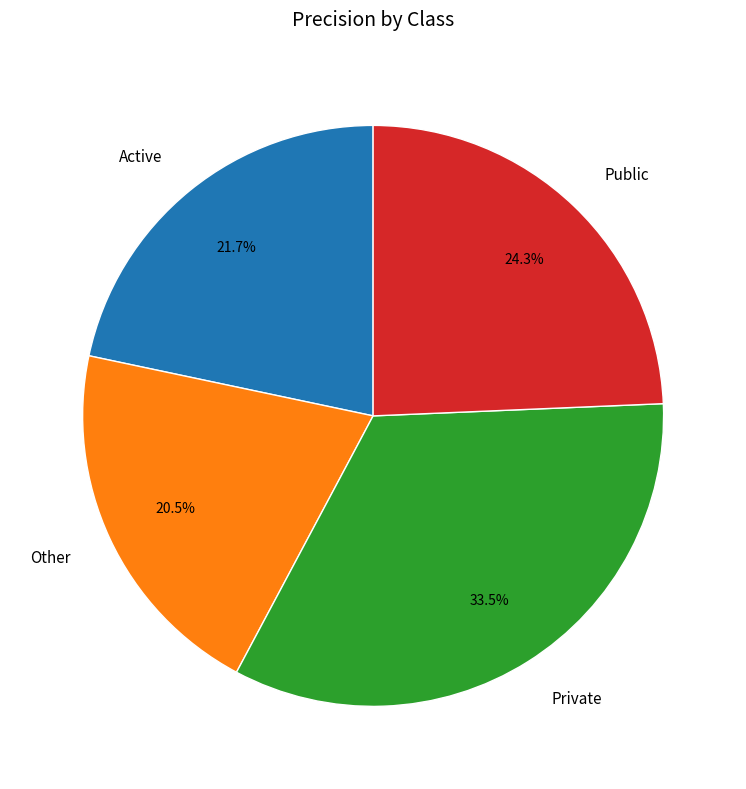

What percentage is the Public slice, to the nearest percent?

24%